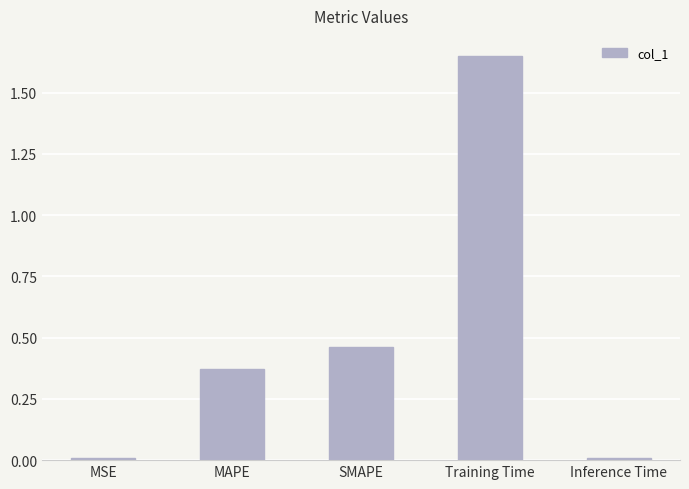

What is the label of the 3rd bar from the left?

SMAPE